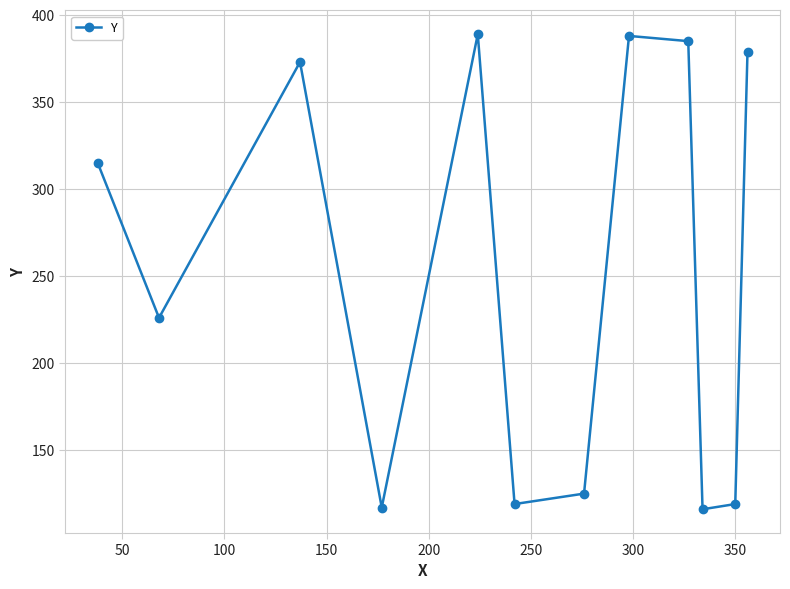

True or false: the data has more than 1 interior local peaks.

True